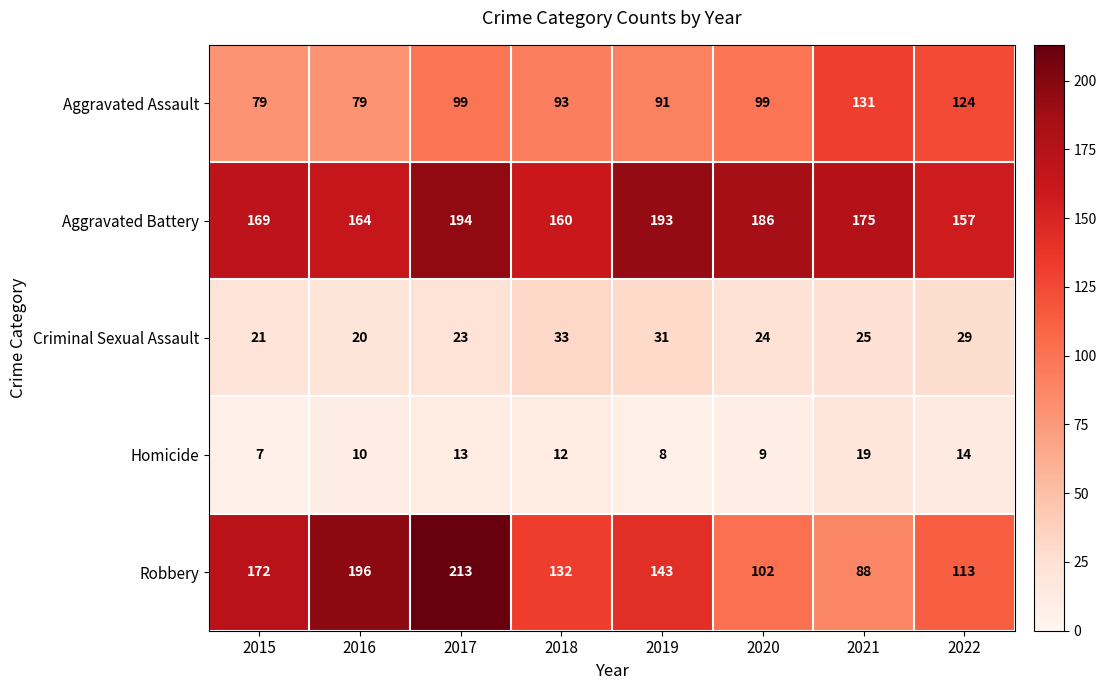

Which category has the highest value in the Robbery series?

2017